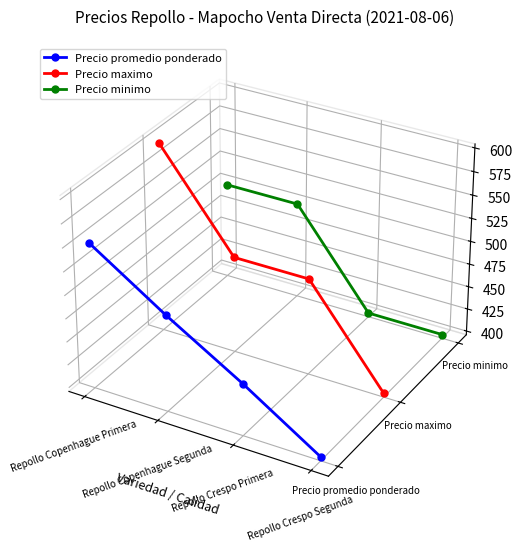

The Precio promedio ponderado series shows -0.1 at Repollo Crespo Segunda. True or false?

False